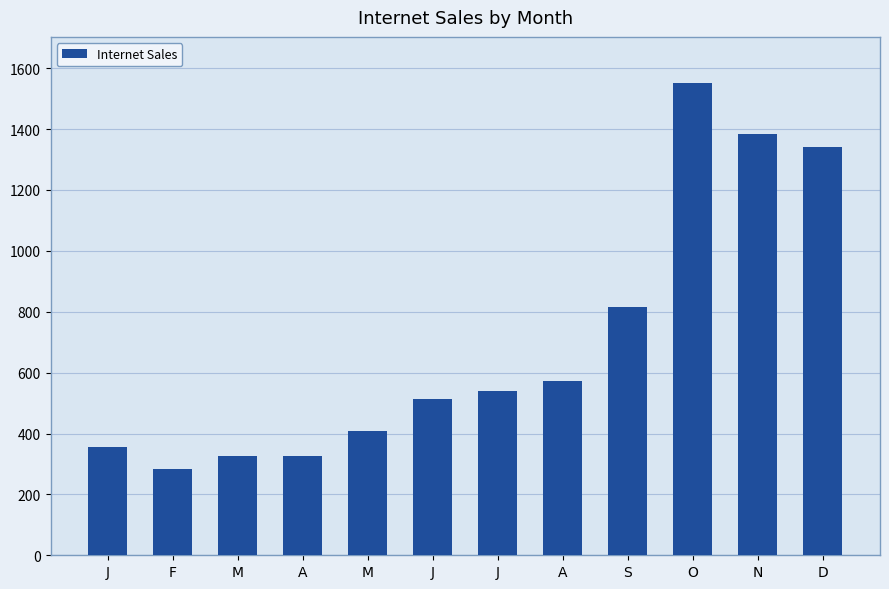

Are the bars horizontal?

No